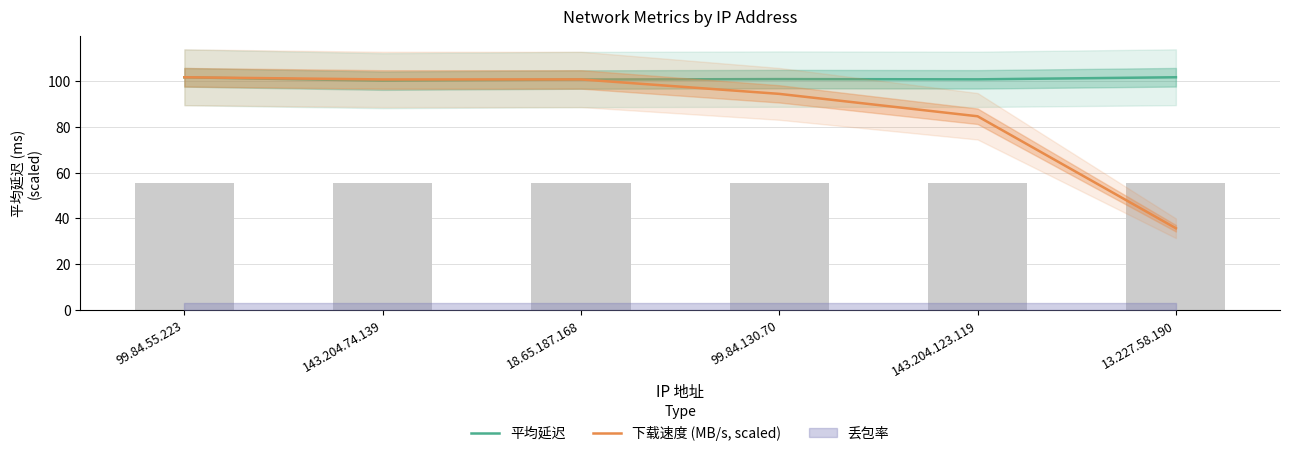

What is the label of the 2nd bar from the right?

143.204.123.119